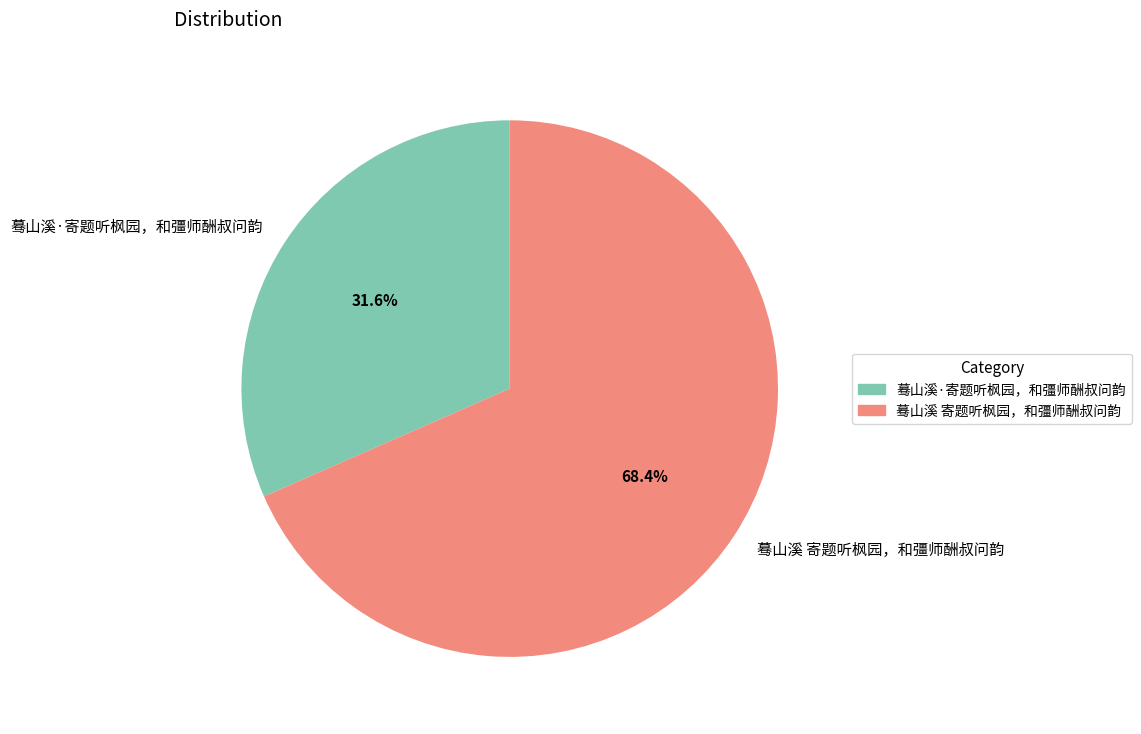

Which slice is the smallest?

蓦山溪·寄题听枫园，和彊师酬叔问韵